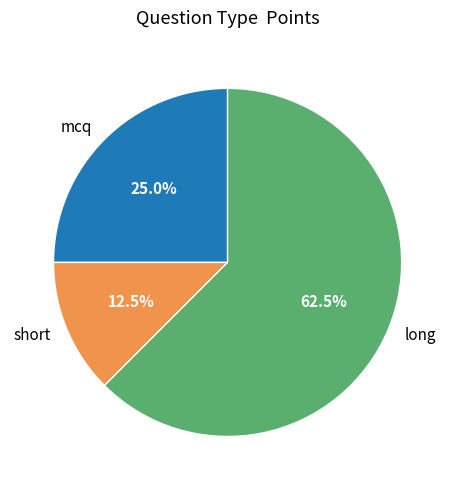

Approximately how many times larger is the value at mcq compared to short?

2.0